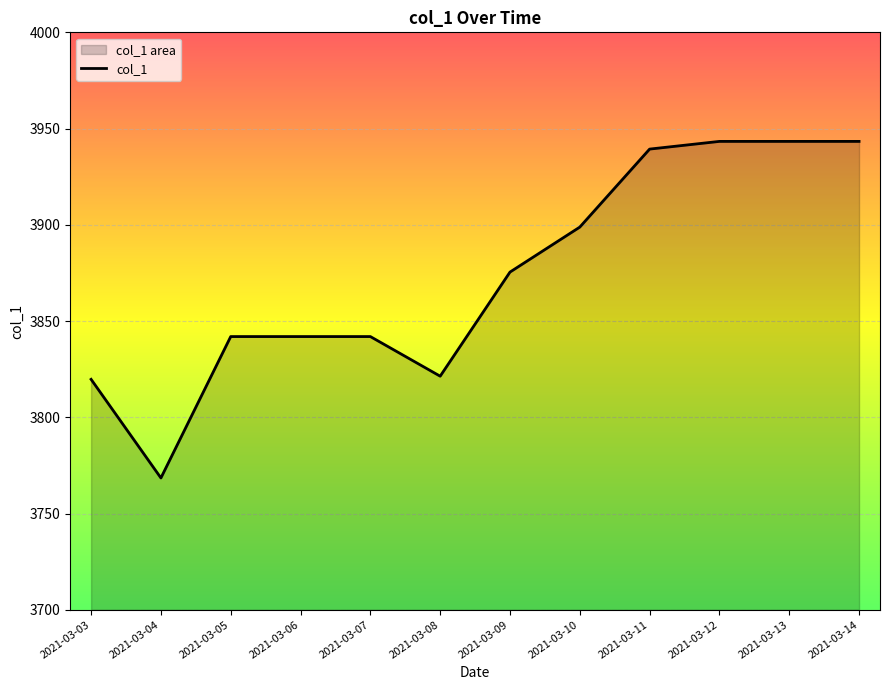

How many lines are shown in the chart?

1